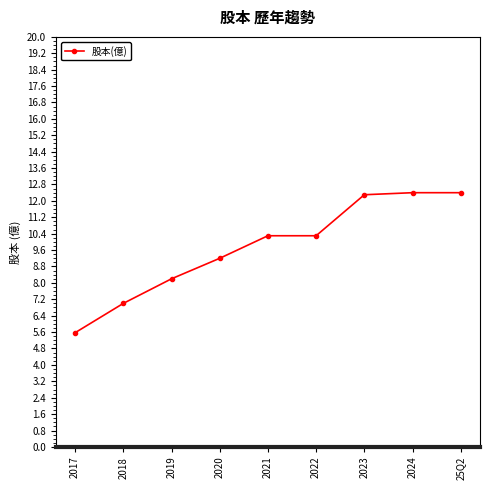

What is the average value?

9.7